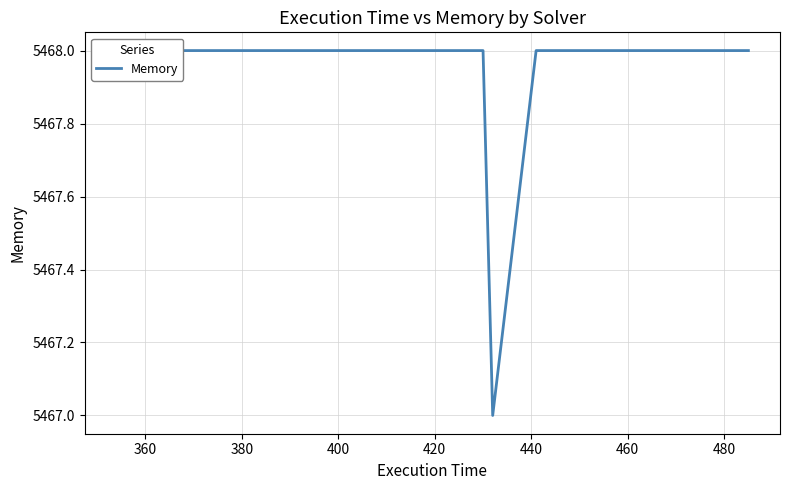

Count the values in the range 5468 to 5469.

7